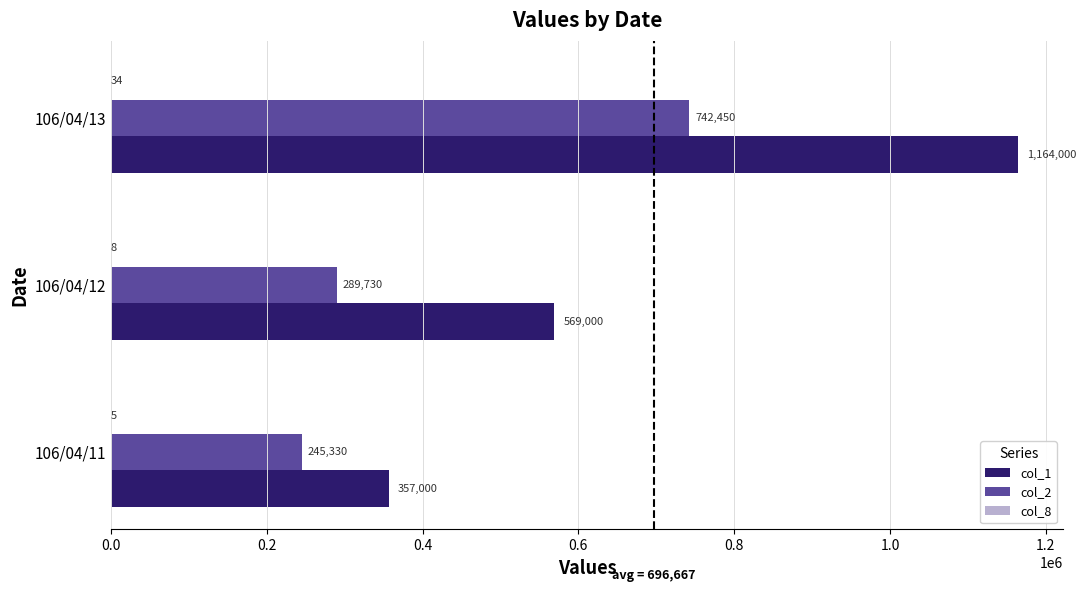

At which category is the sum across all series the highest?

106/04/13